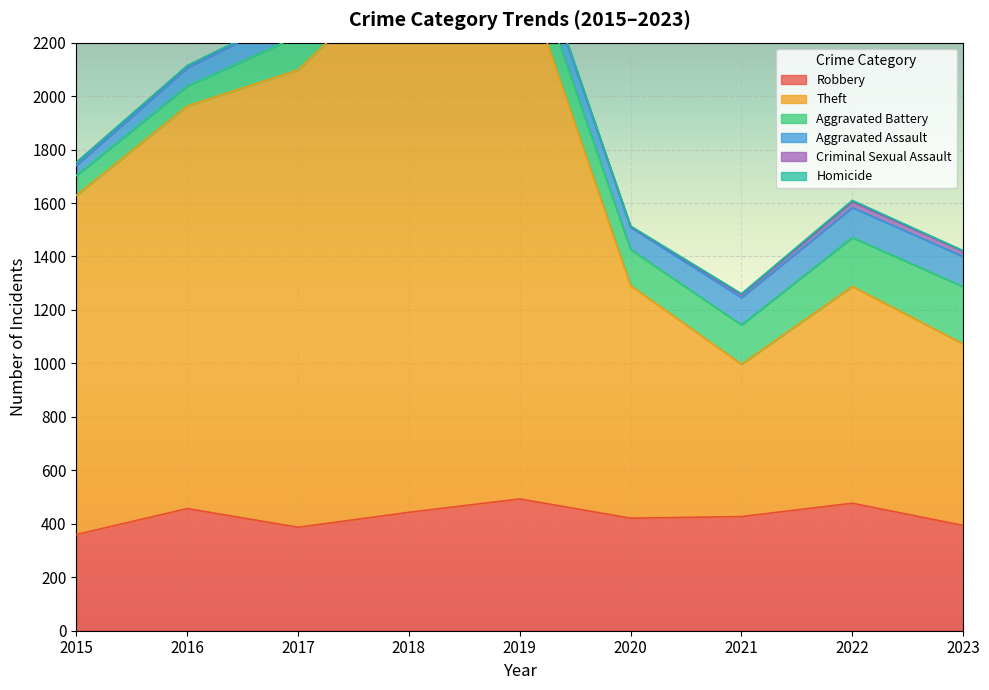

Which series has the largest range (max minus min)?

Theft